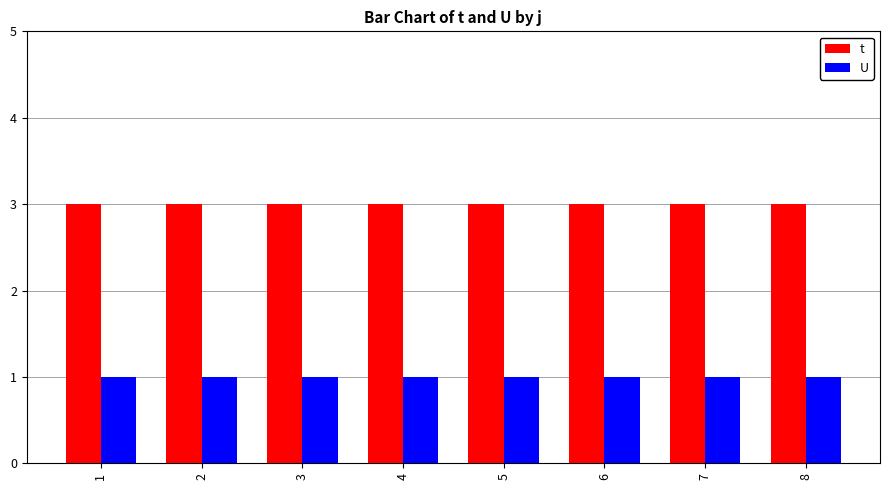

What is the approximate value of t at 6?

3